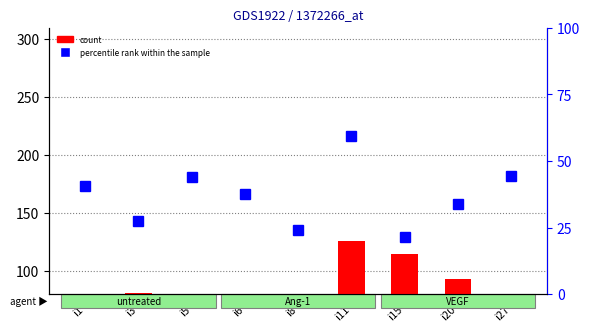

Between i5 and i27, which series saw the biggest shift?

count